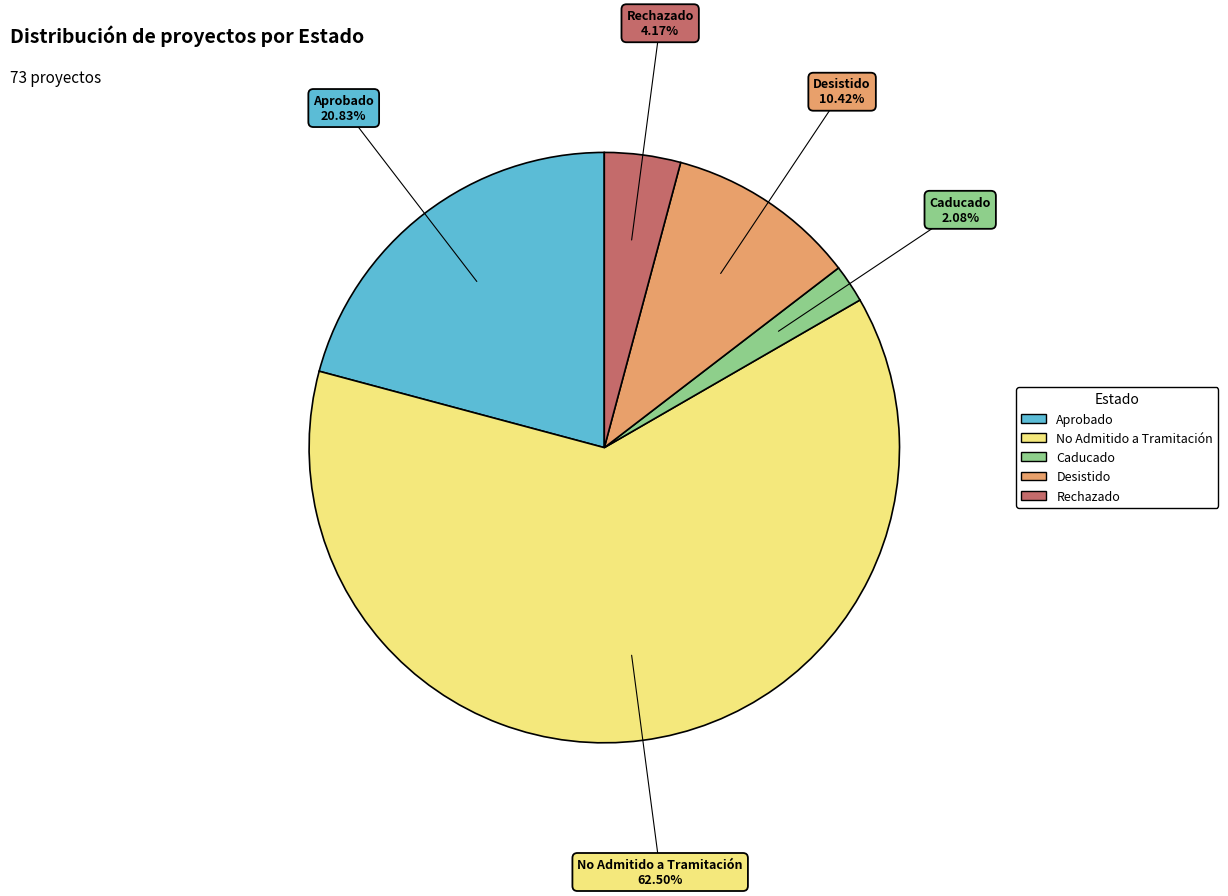

Does Caducado account for over 50% of the chart?

No